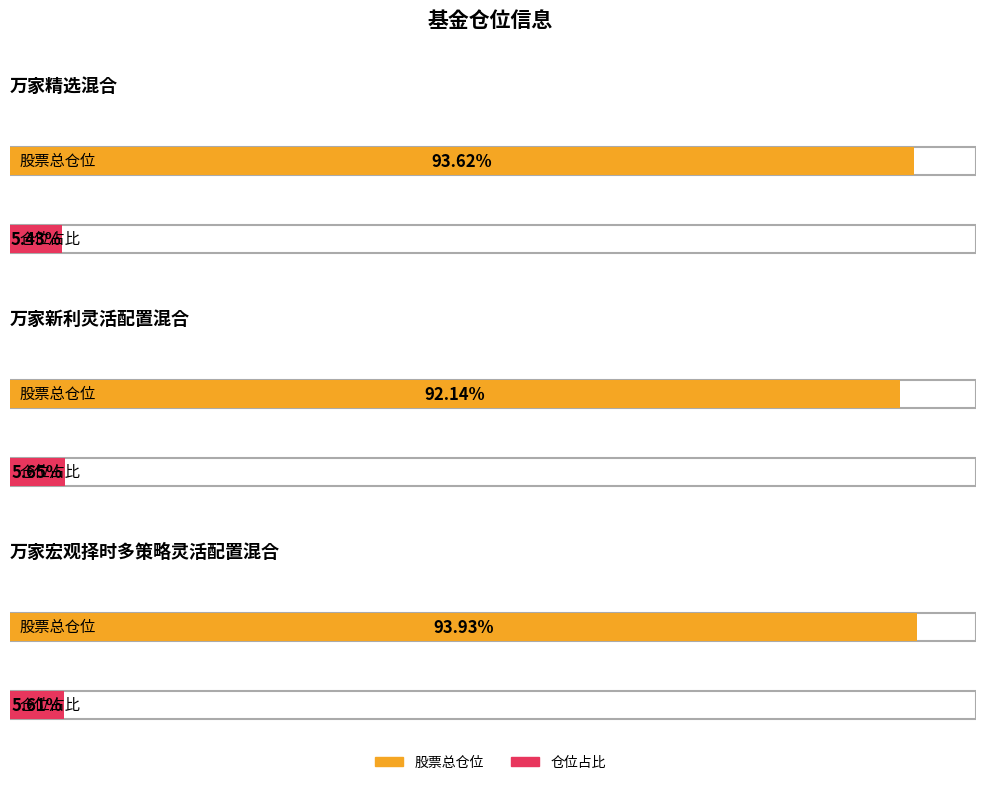

At how many categories does at least one series exceed 73?

3